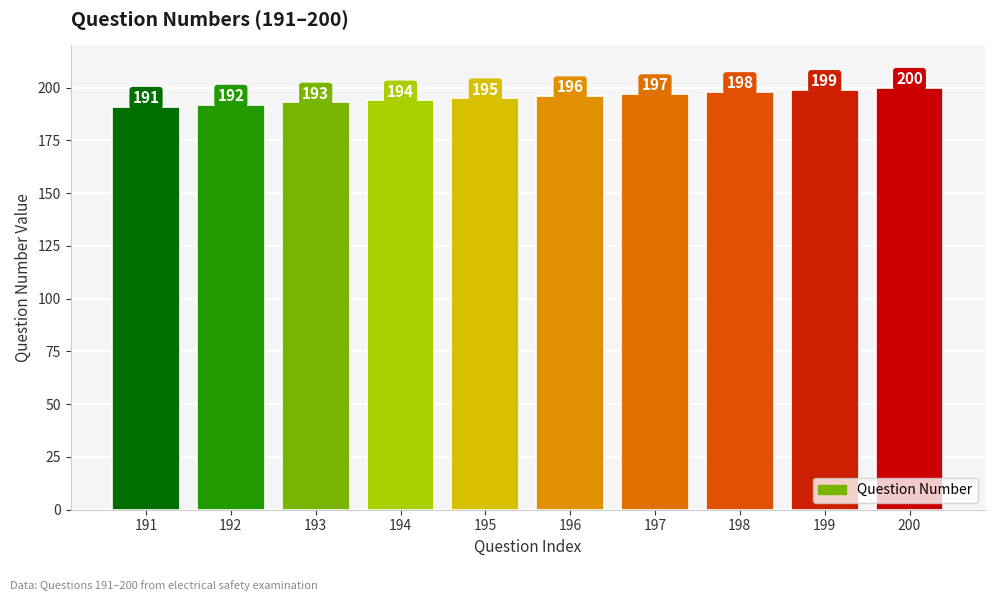

What is the value of the 7th bar from the left?

197